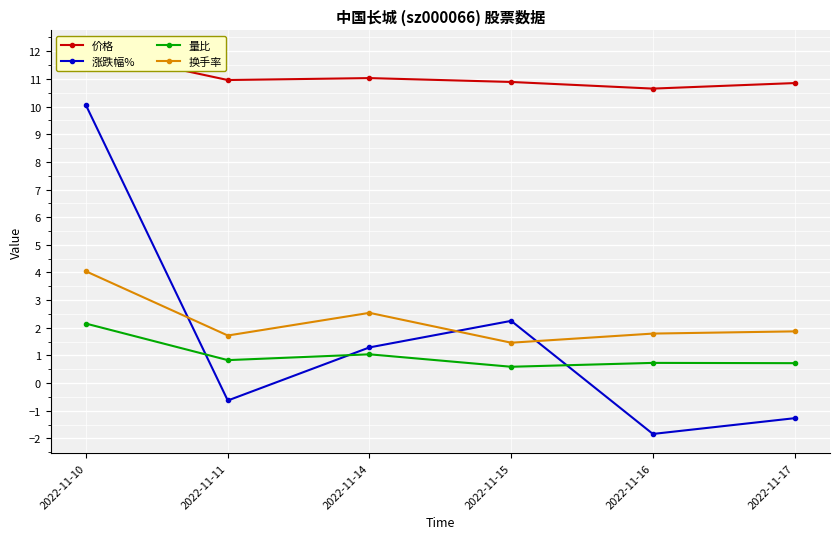

The 涨跌幅% series shows -0.6 at 2022-11-16. True or false?

False